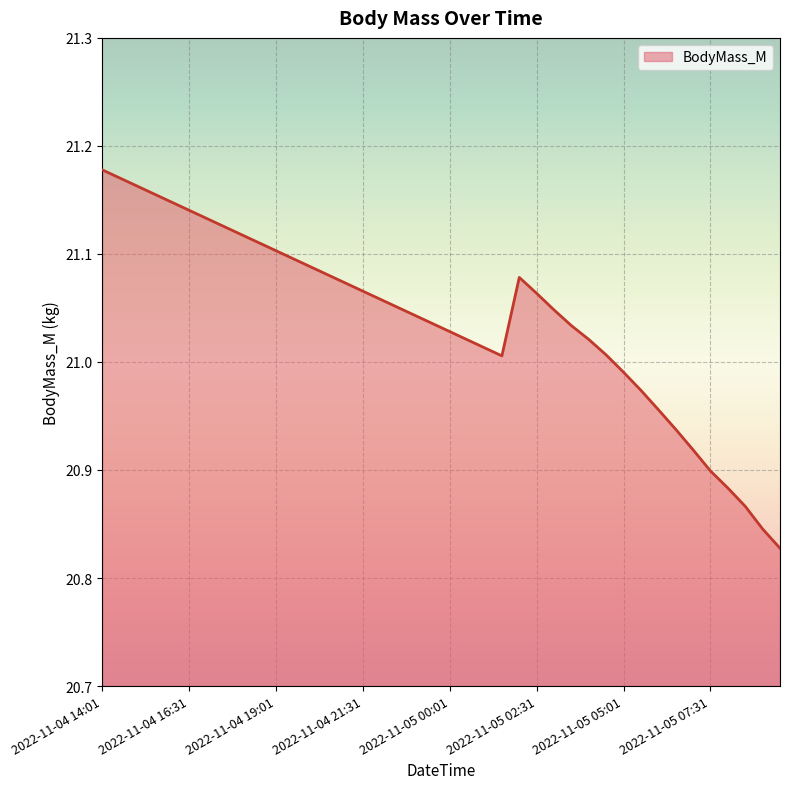

At which label does the data first exceed 21?

2022-11-04 14:01